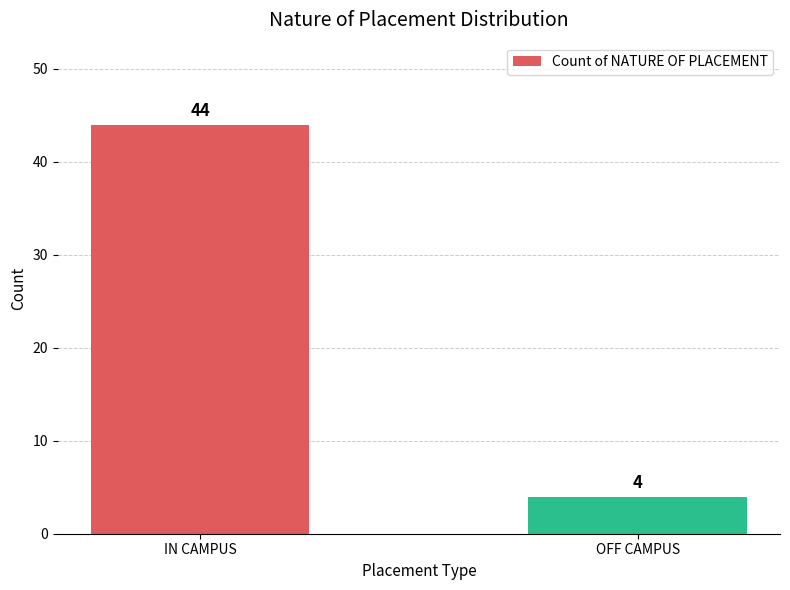

What is the ratio of the value at OFF CAMPUS to the value at IN CAMPUS?

0.1